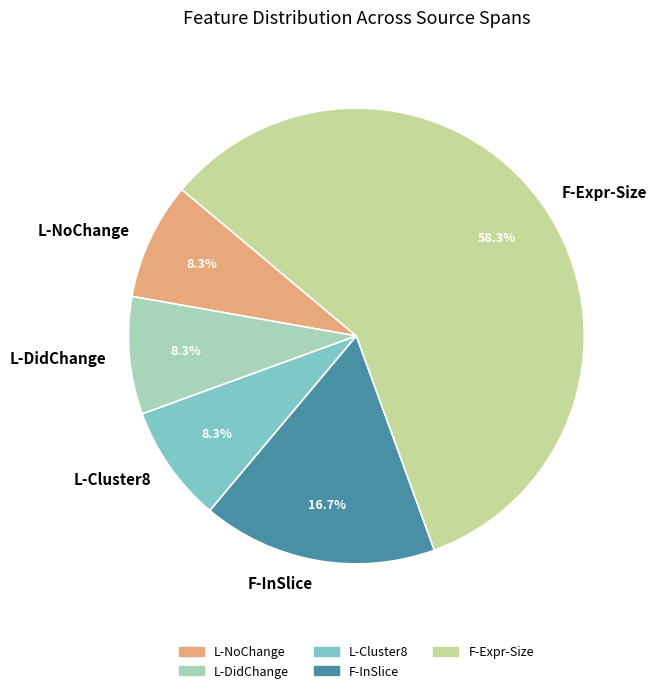

Combined, do F-Expr-Size and F-InSlice account for over 50%?

Yes